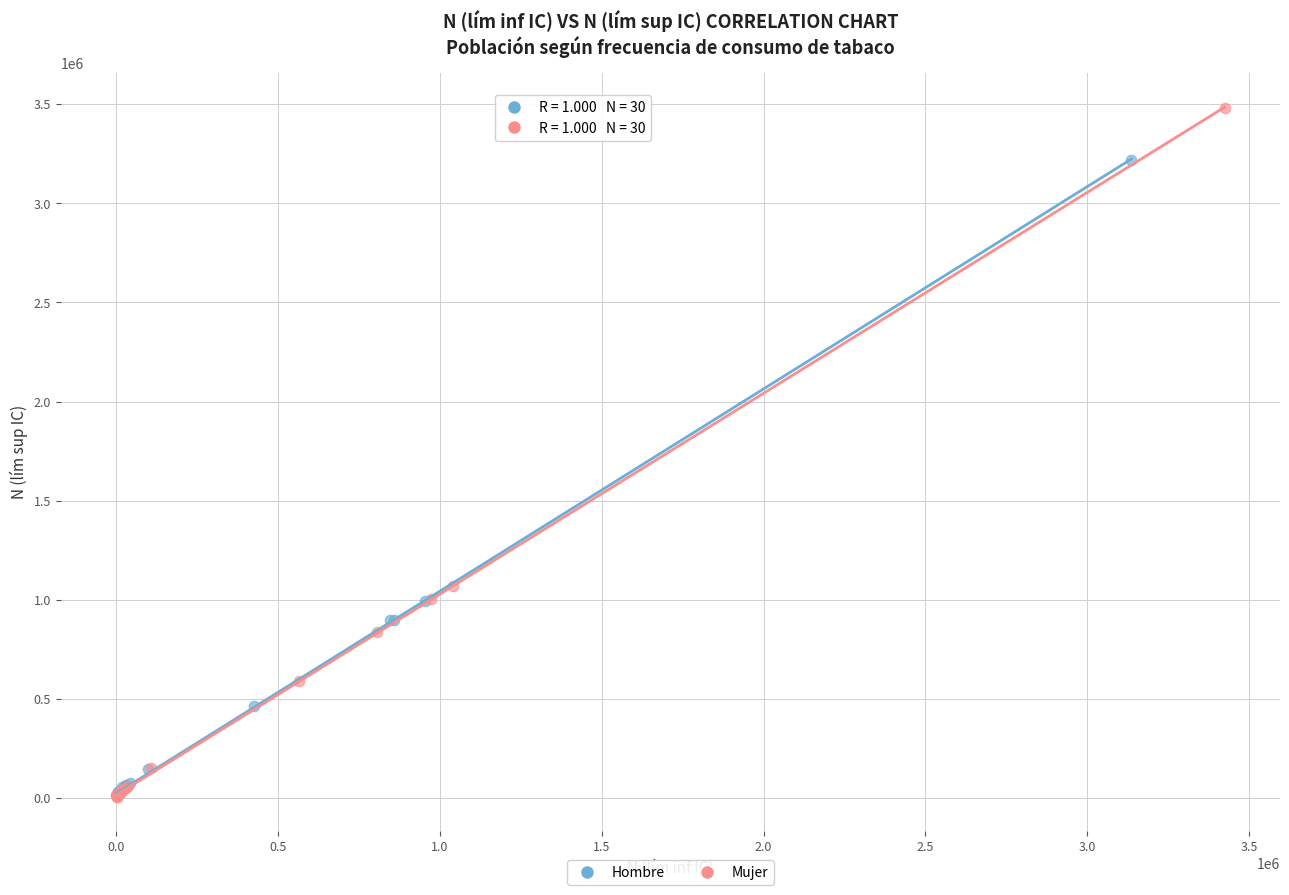

Which series has the largest Y range (max minus min)?

Mujer